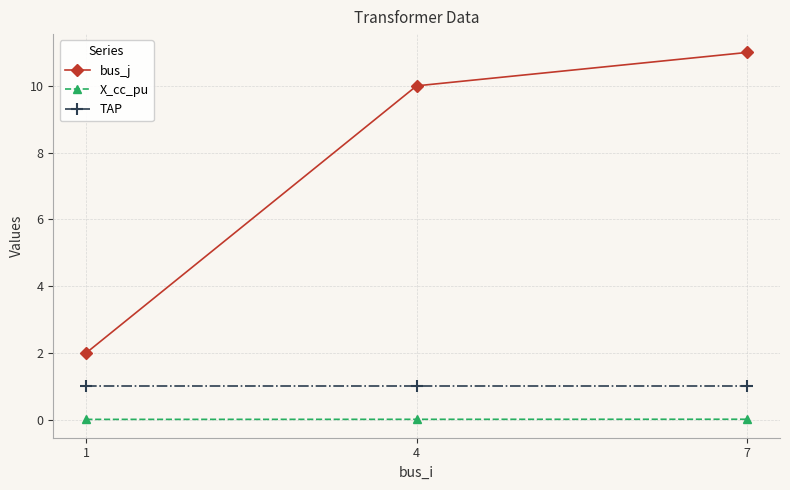

Rank the series by their maximum value, from highest to lowest.

bus_j, TAP, X_cc_pu